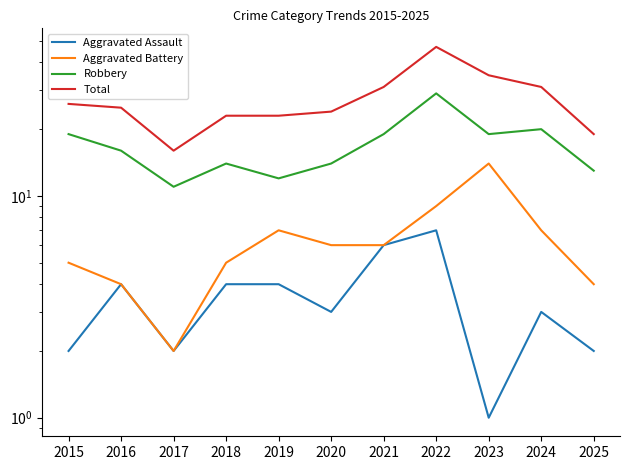

What is the difference between the second highest and second lowest values in the Robbery series?

8